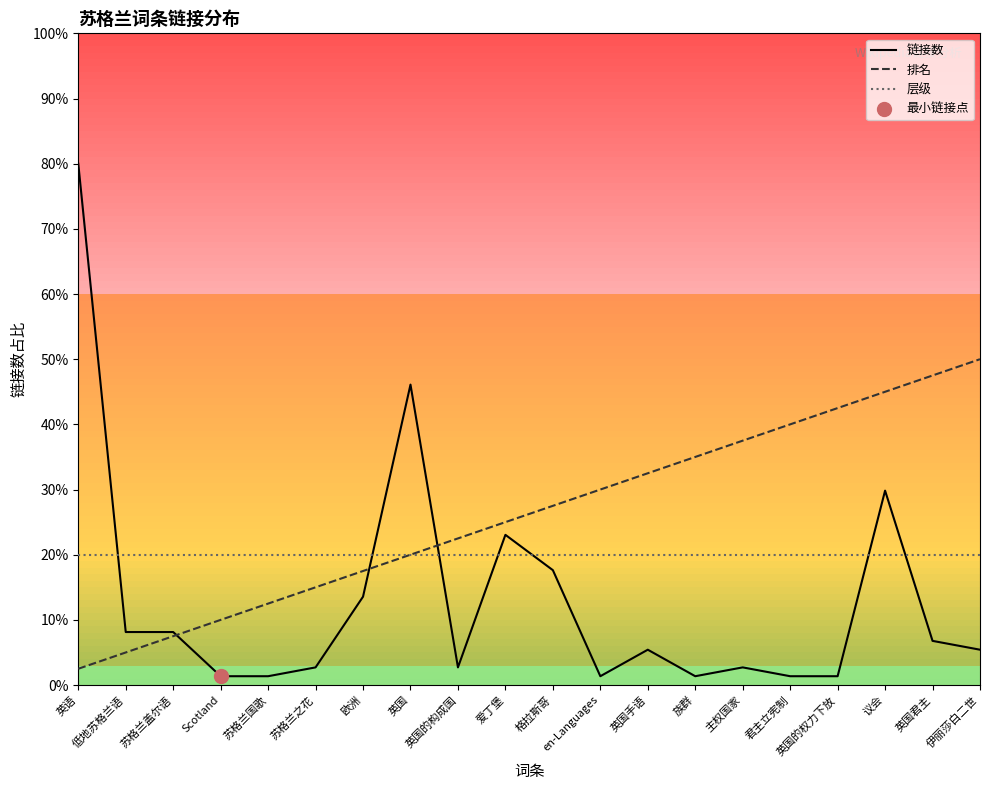

At how many categories does at least one series exceed 1?

20